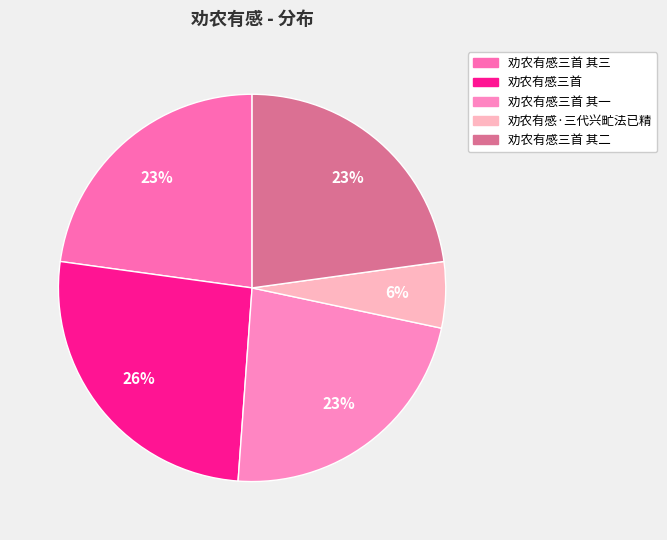

Does any single category account for the majority?

No